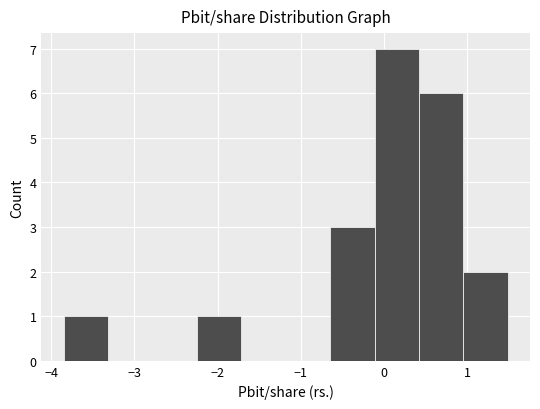

How tall is the bar that spans -0.1 to 0.4 on the x-axis? Neither the bar edges nor the heights are printed on the chart, so give them approximately, as read against the axes.

7